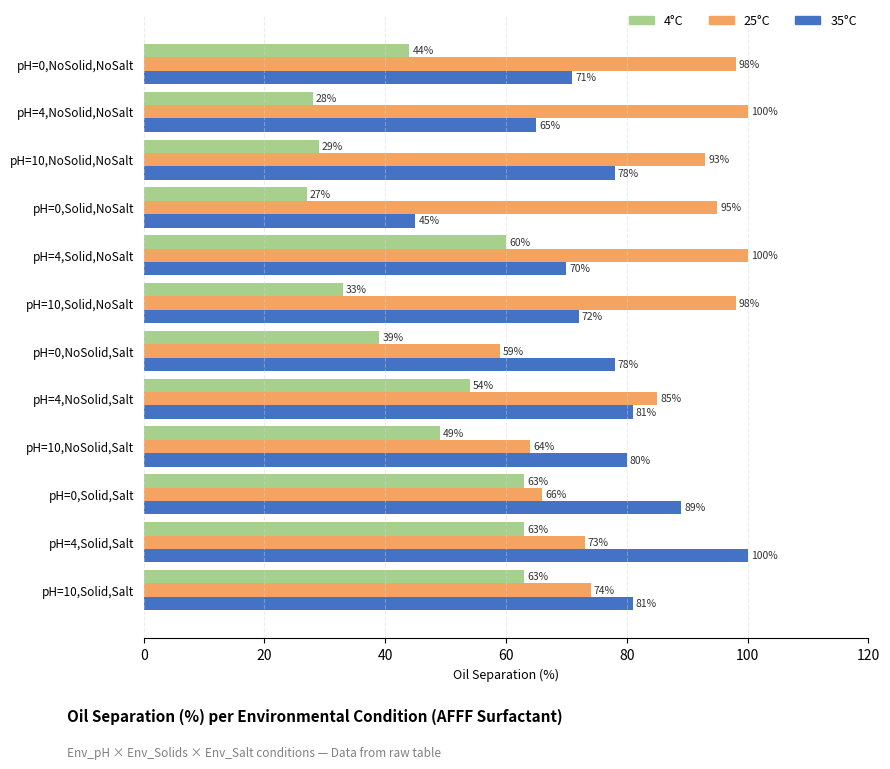

At which category is the sum across all series the highest?

pH=4,Solid,Salt